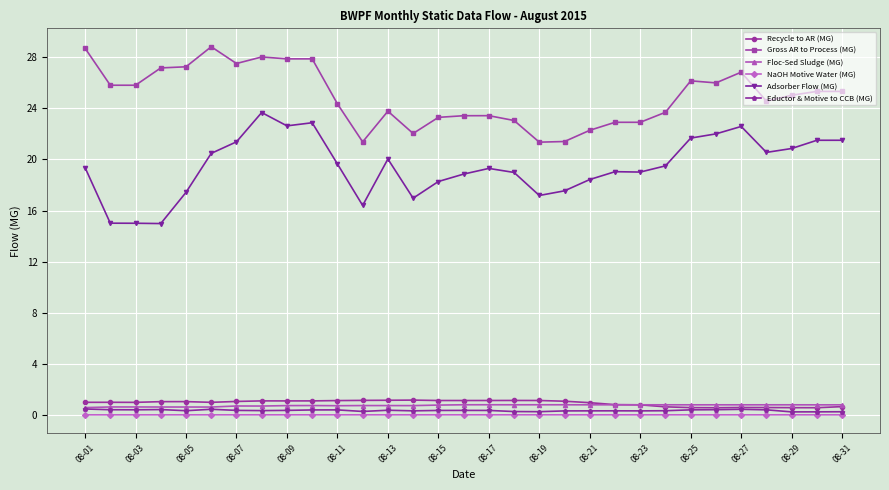

What is the value of the Floc-Sed Sludge (MG) point at the 21st from the left?

0.8